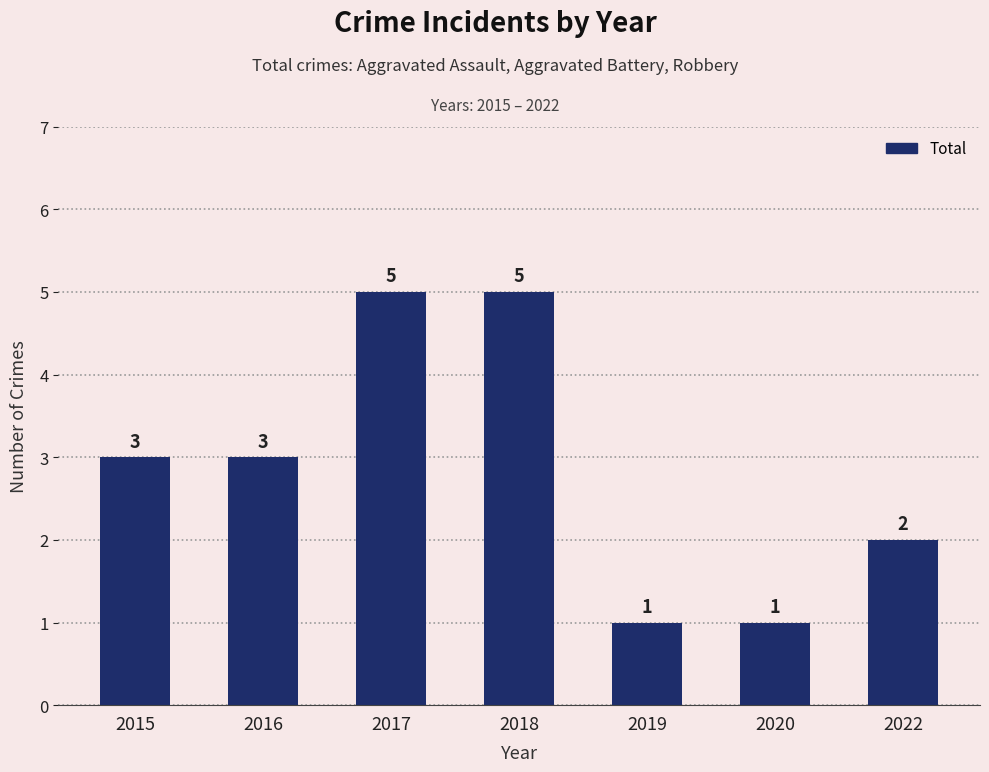

Count the values in the range 1 to 5.

7